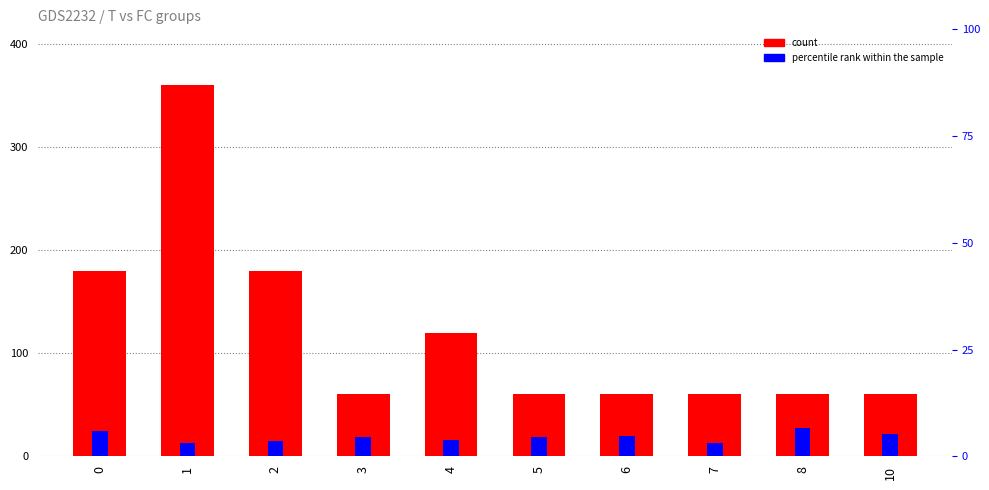

Rank the categories by count value from lowest to highest.

3, 5, 6, 7, 8, 10, 4, 0, 2, 1